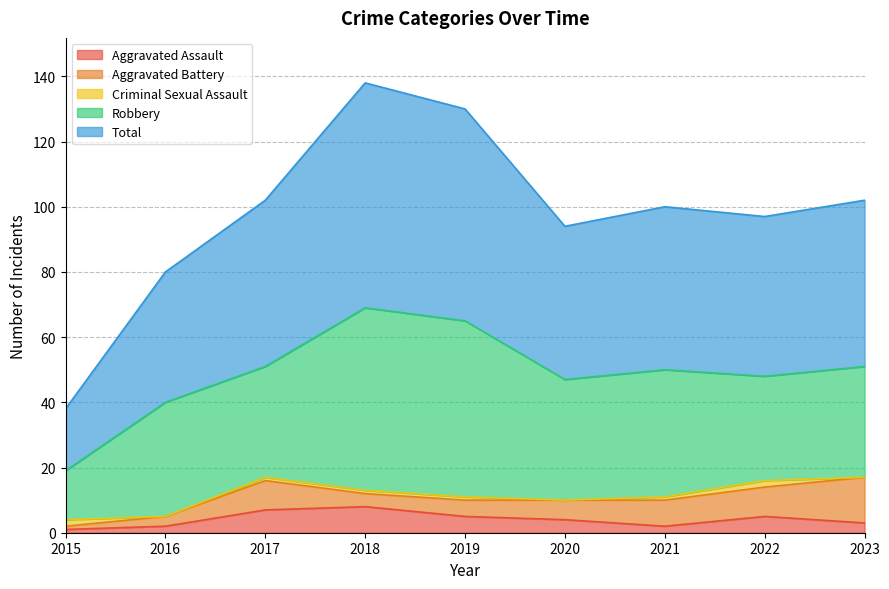

Which series has the largest range (max minus min)?

Total